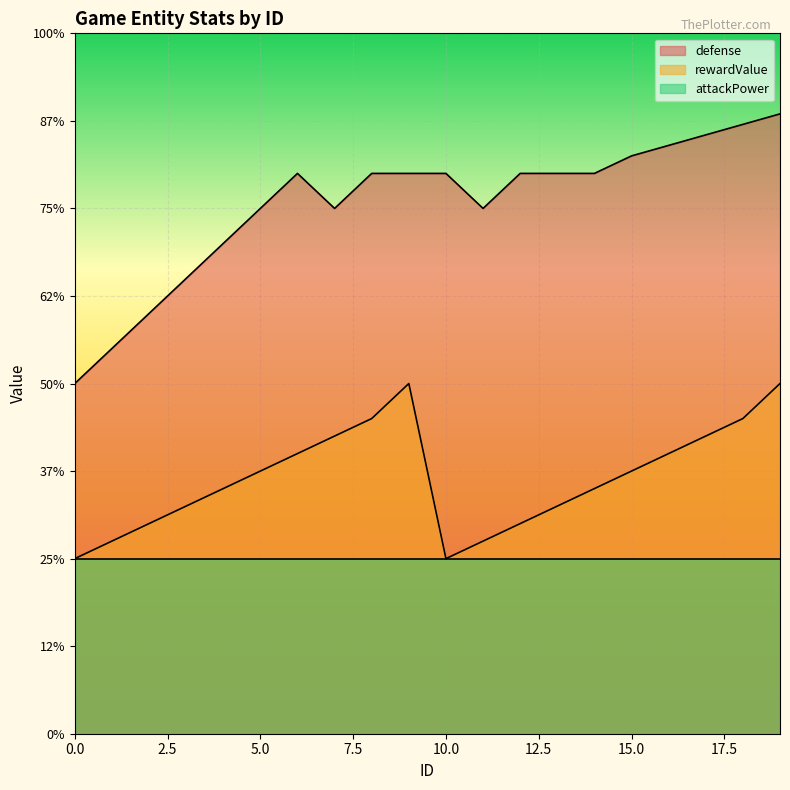

Is it true that defense equals 3200 at 8?

True